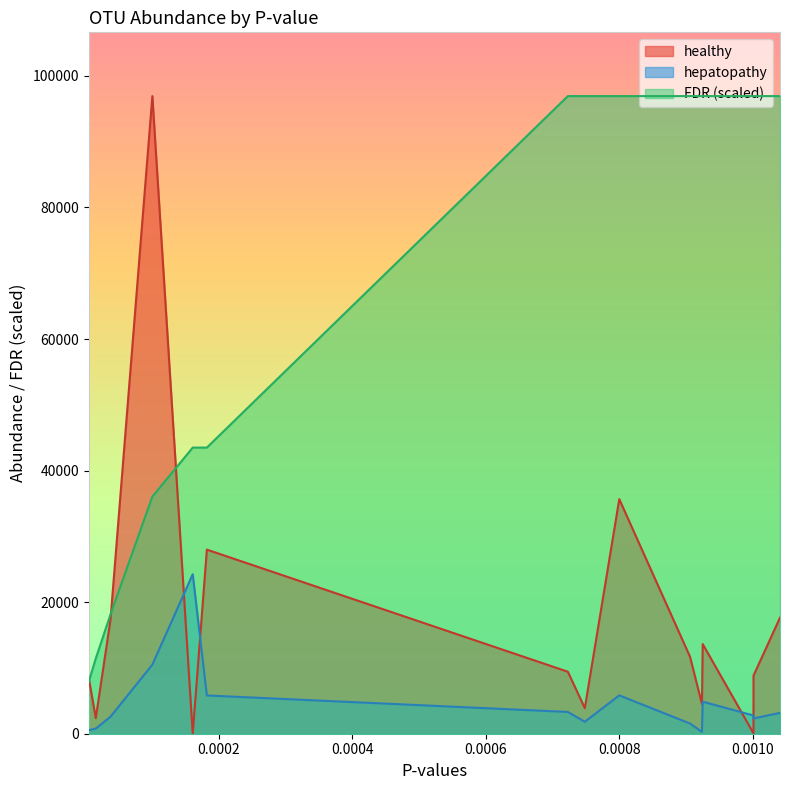

What is the minimum value for FDR?

7900.9